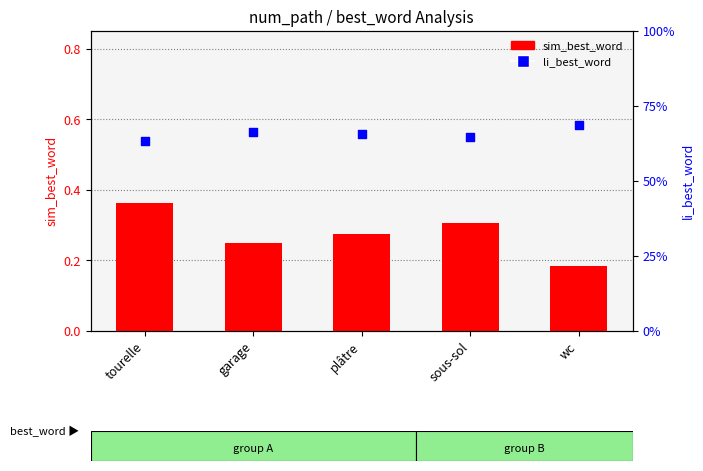

Which series contains the lowest Y value?

sim_best_word